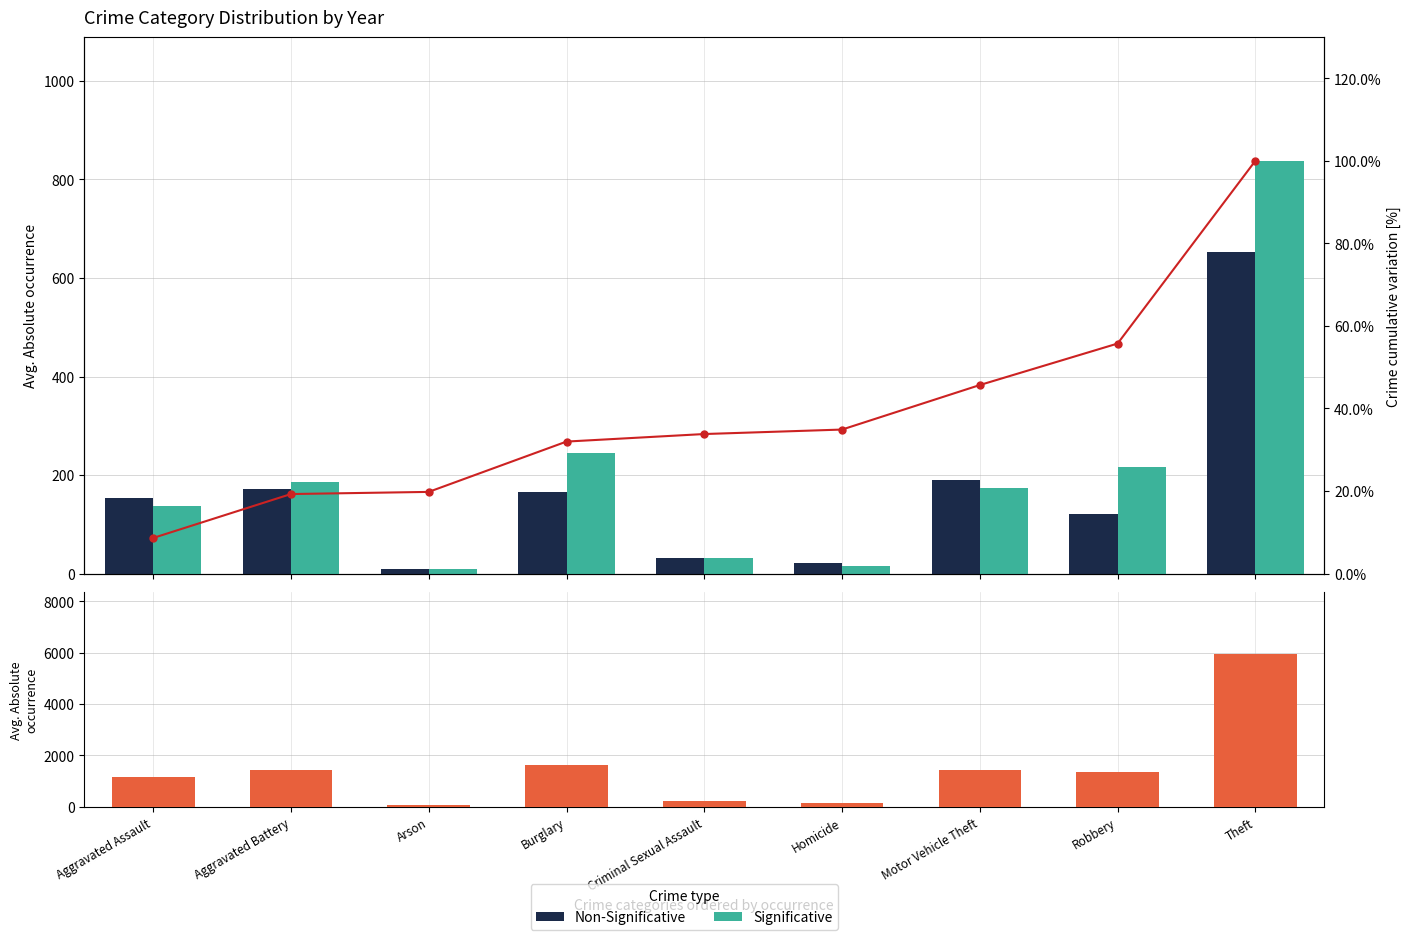

Is it true that Total avg equals 776.9 at Aggravated Battery?

False